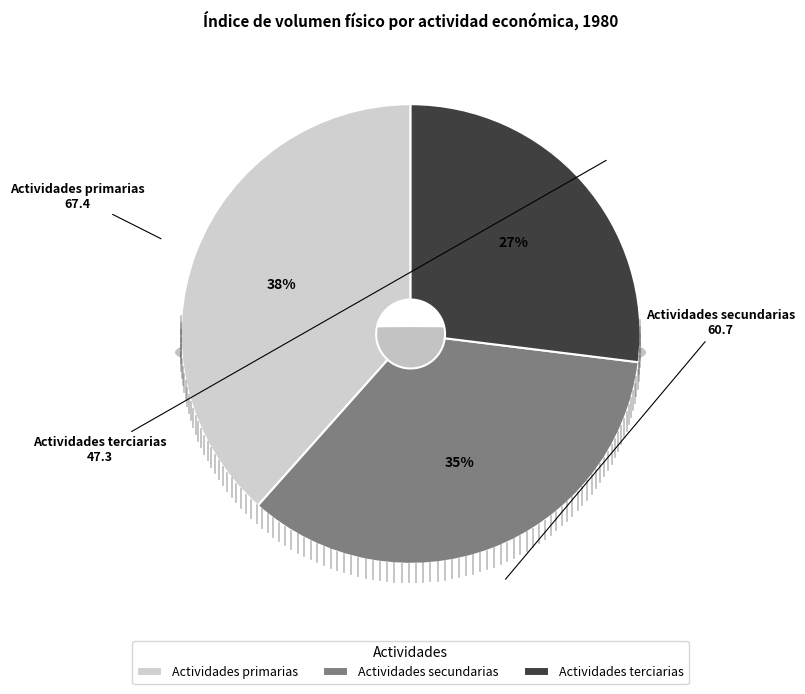

Count the number of slices in the pie.

3